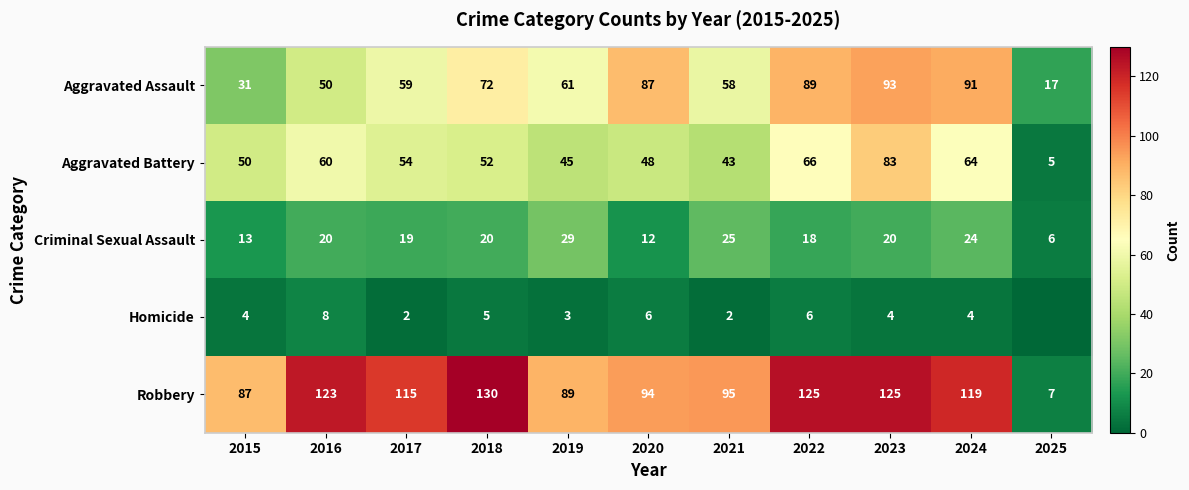

How many distinct data groups are displayed?

5